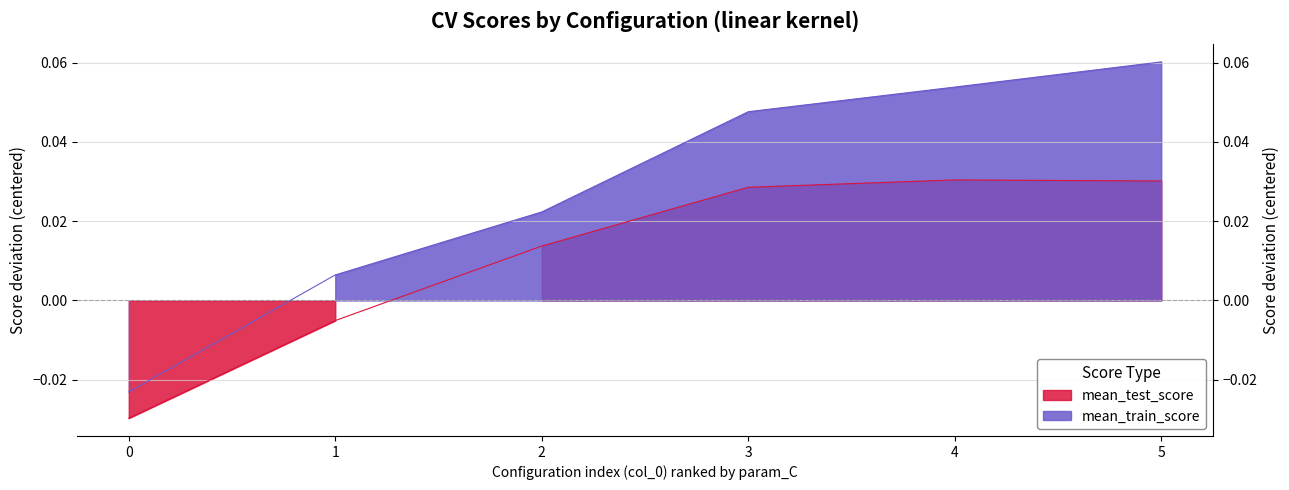

The mean_test_score series shows 0.0 at 3. True or false?

False